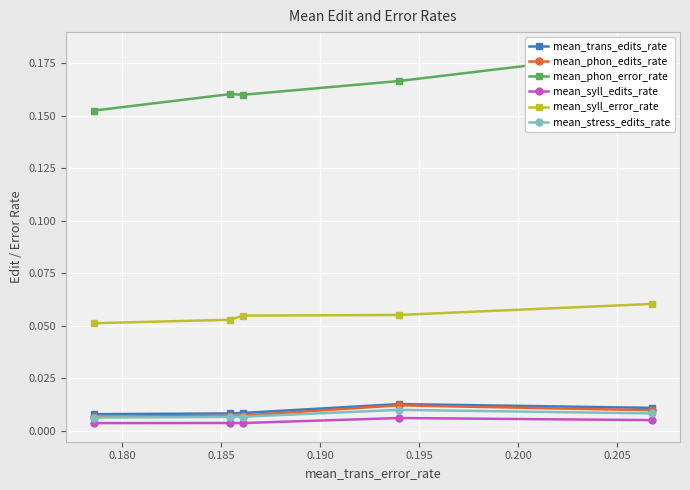

True or false: mean_phon_edits_rate has more than 2 points higher than both neighbors.

False